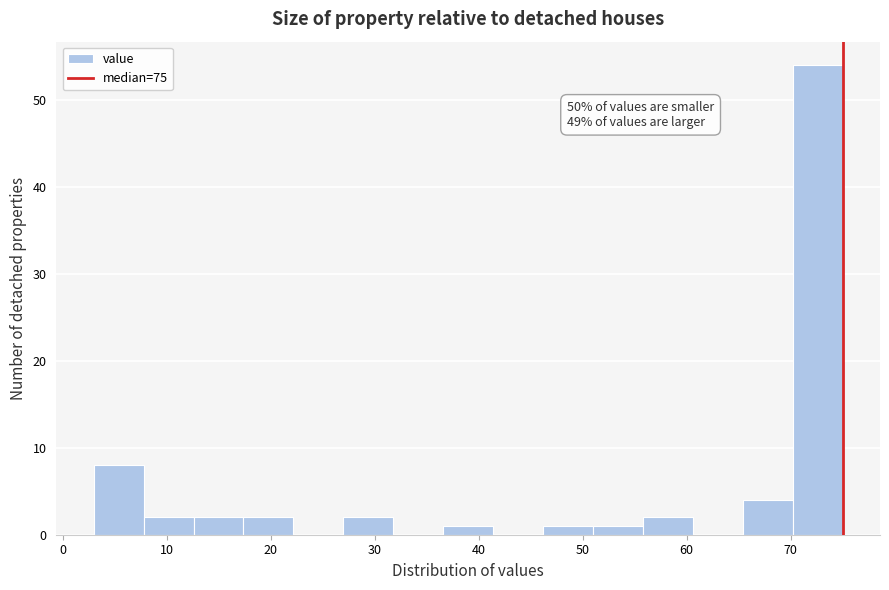

Which range on the x-axis has the tallest bar?

70.2 to 75.0